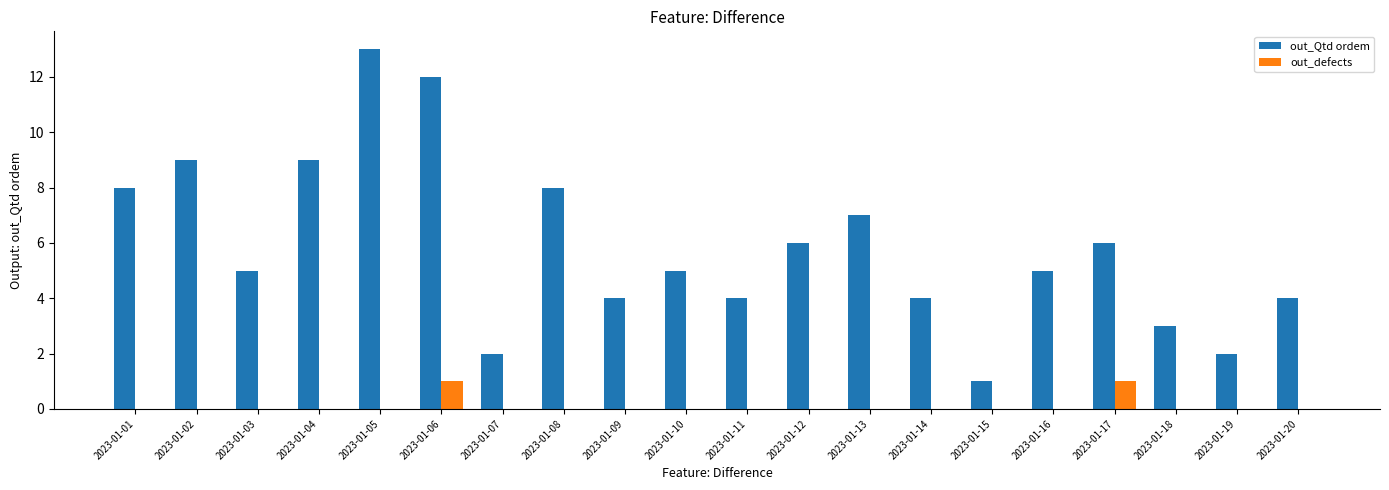

Which category has the highest value in the out_Qtd ordem series?

2023-01-05